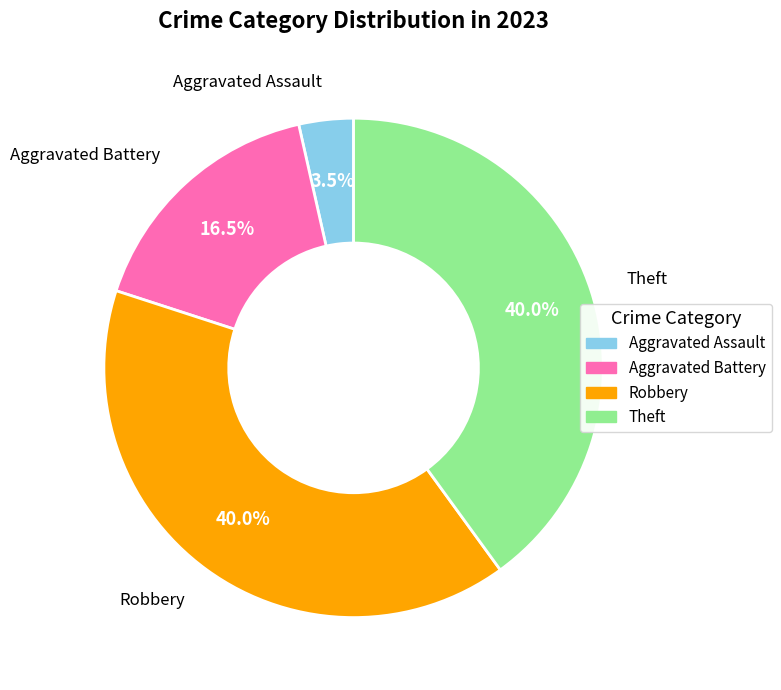

Is Theft the majority of the pie?

No